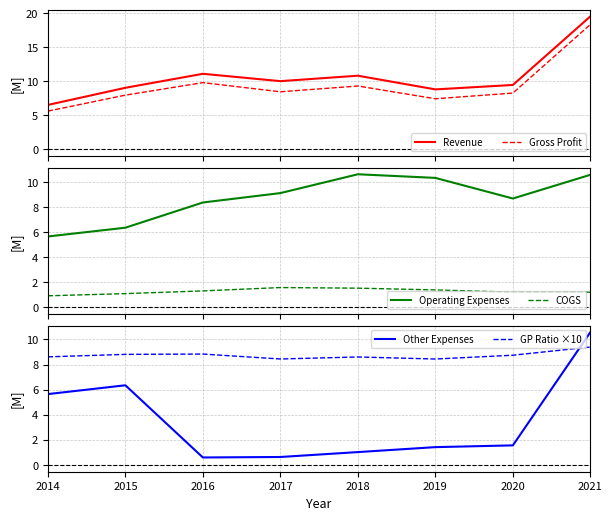

List the labels in order of Gross Profit value, smallest first.

2014, 2019, 2015, 2020, 2017, 2018, 2016, 2021